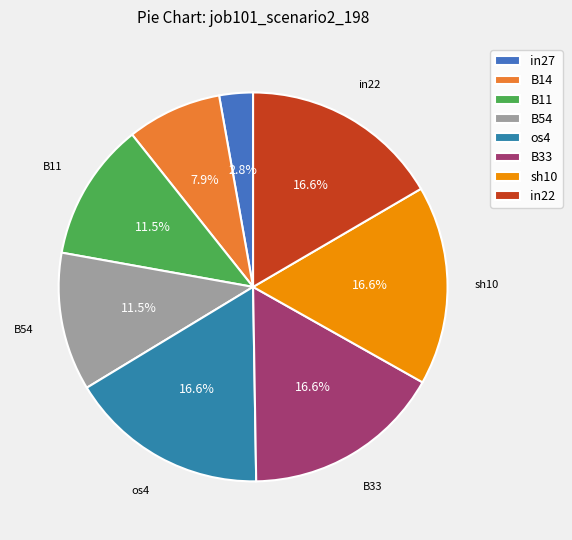

Rank the categories by value from highest to lowest.

os4, B33, sh10, in22, B11, B54, B14, in27